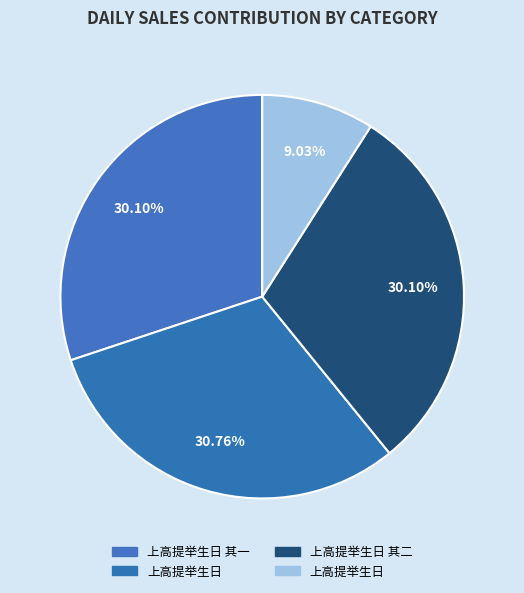

What is the smallest slice in the pie chart?

上高提举生日